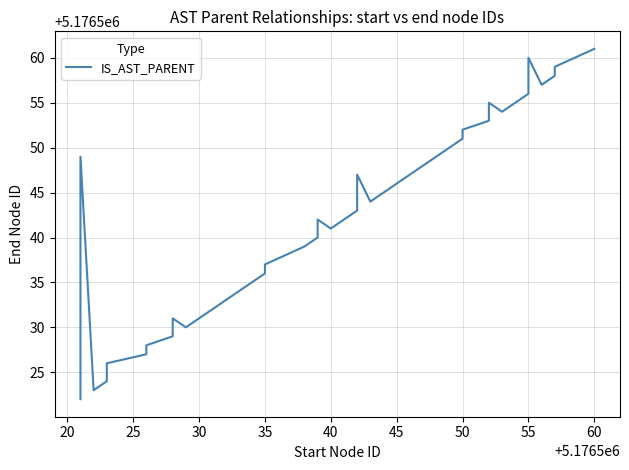

What is the difference between the values at 45 and 25?

19